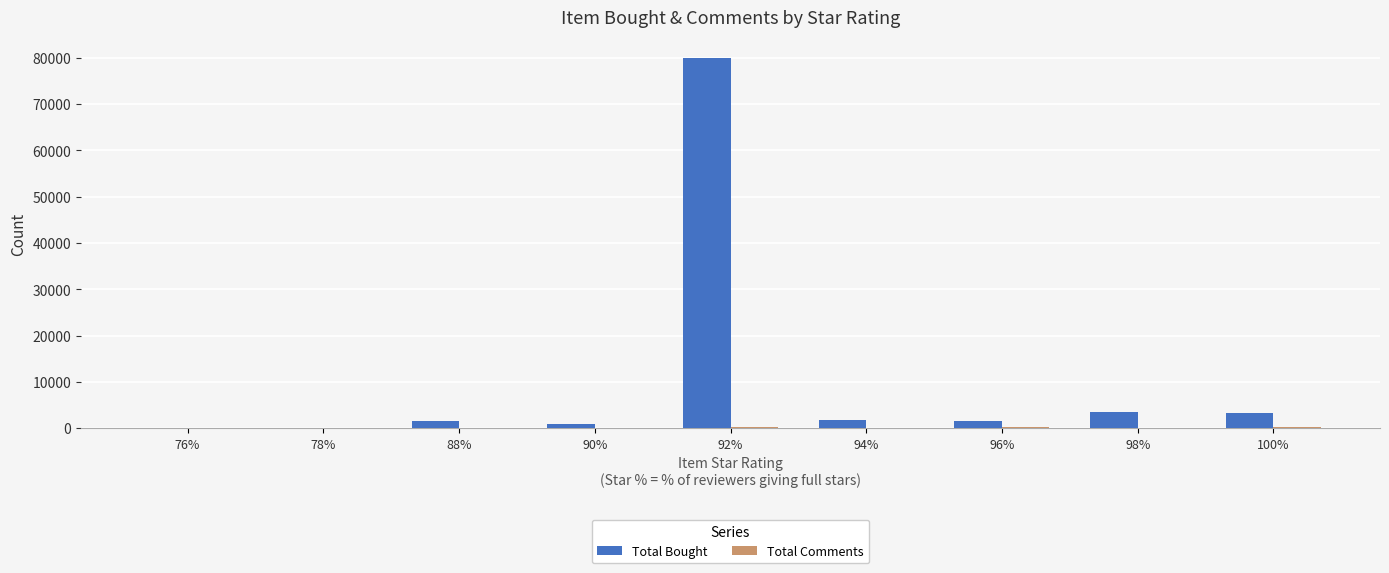

The value of Total Bought at 94% is 1774. True or false?

True